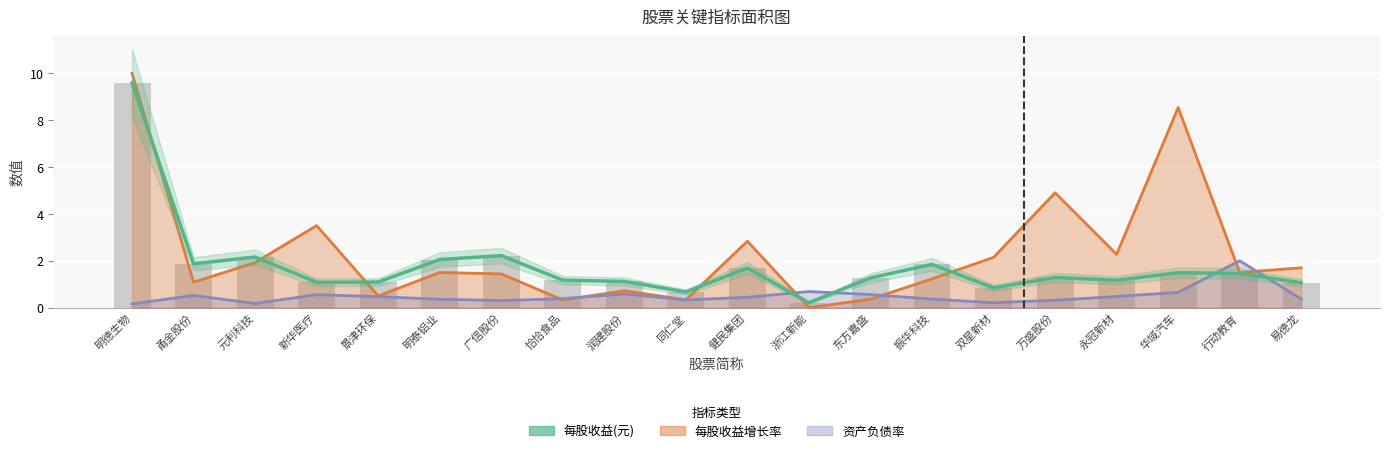

The chart shows a value of 1.2 at 恰恰食品. True or false?

True